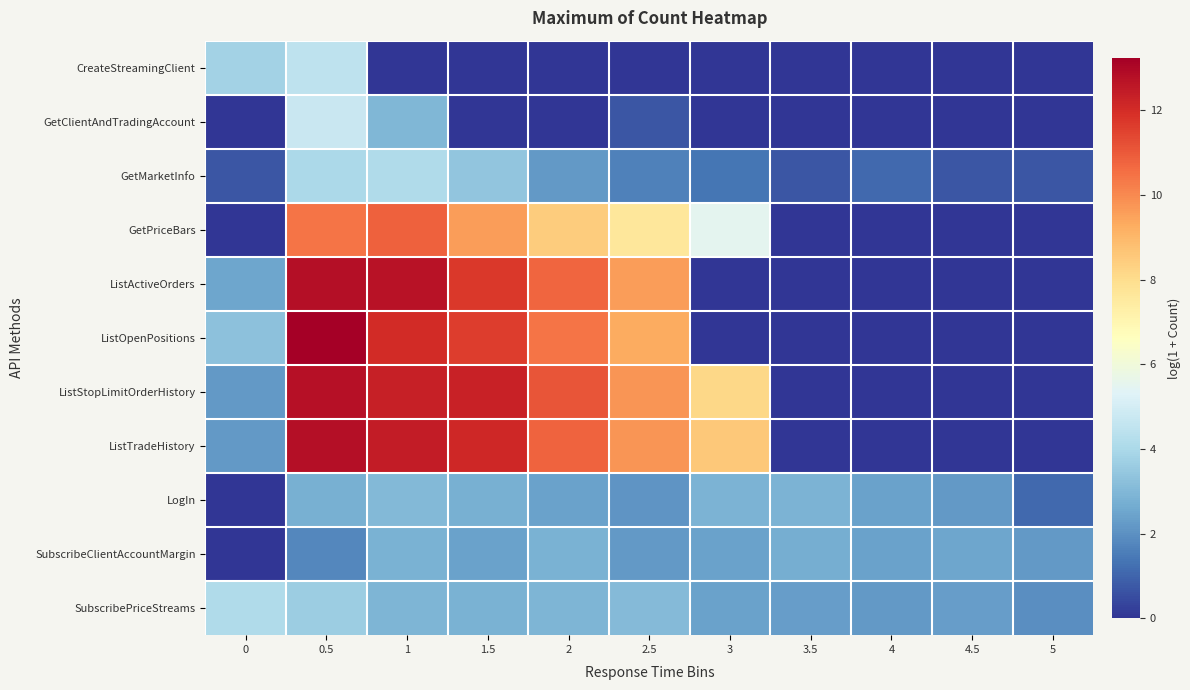

Count the number of categories in the chart.

11